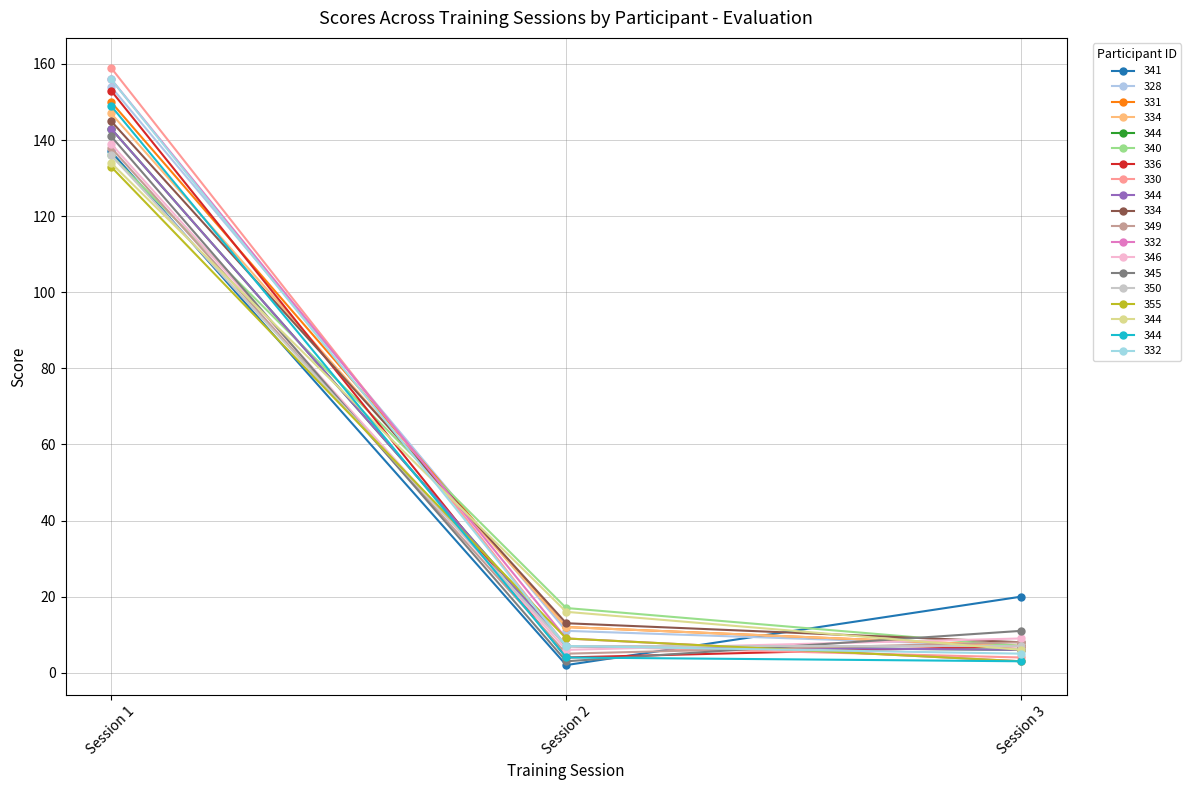

The value of 355 at Session 2 is 9. True or false?

True